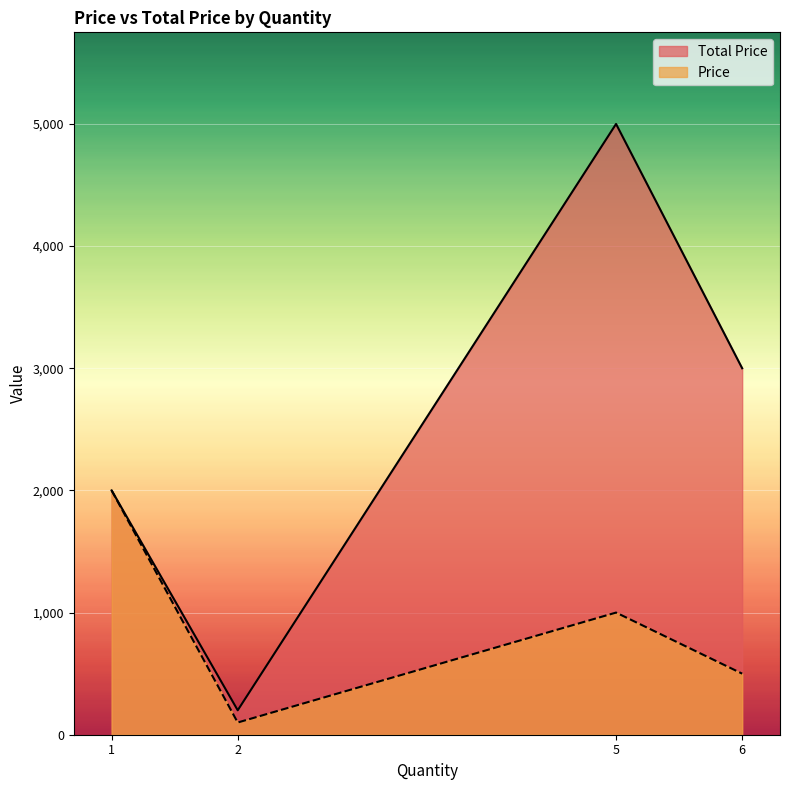

True or false: Total Price has more than 0 interior local peaks.

True